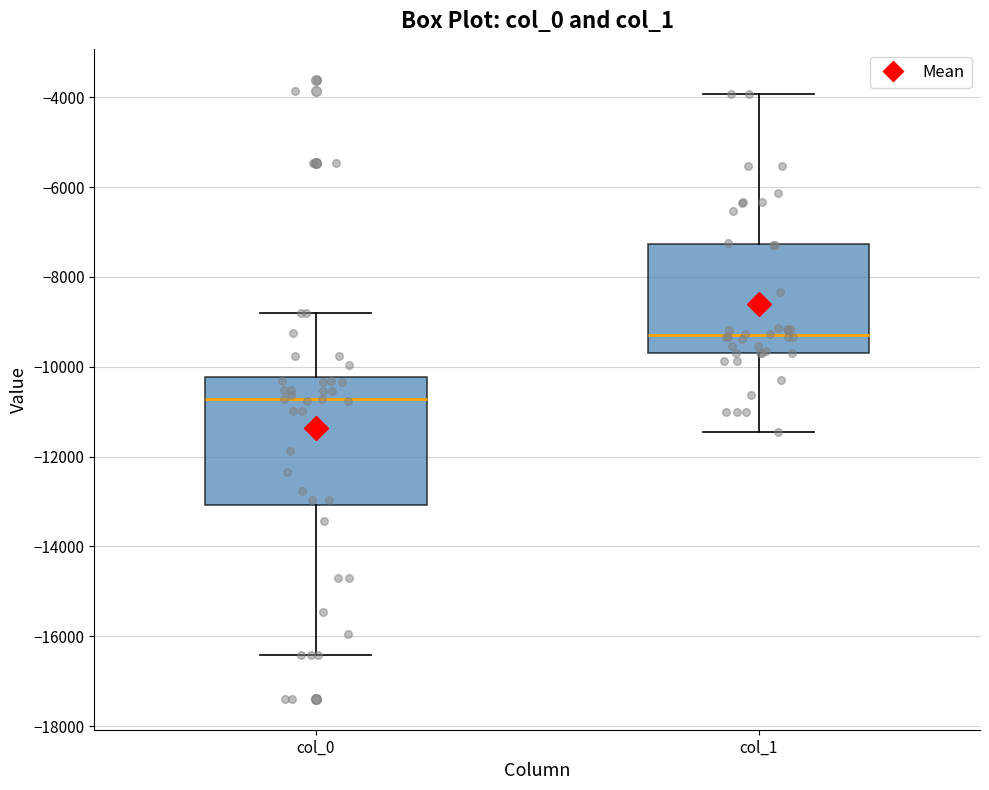

Reading left to right, read every box against the y-axis: the position of its median line, the range the box covers, and the ends of its whiskers. The values are not printed on the chart, so give them approximately, as read against the axis.

col_0: median -10800, box -13000 to -10200, whiskers -16400 to -8800
col_1: median -9200, box -9600 to -7200, whiskers -11400 to -4000